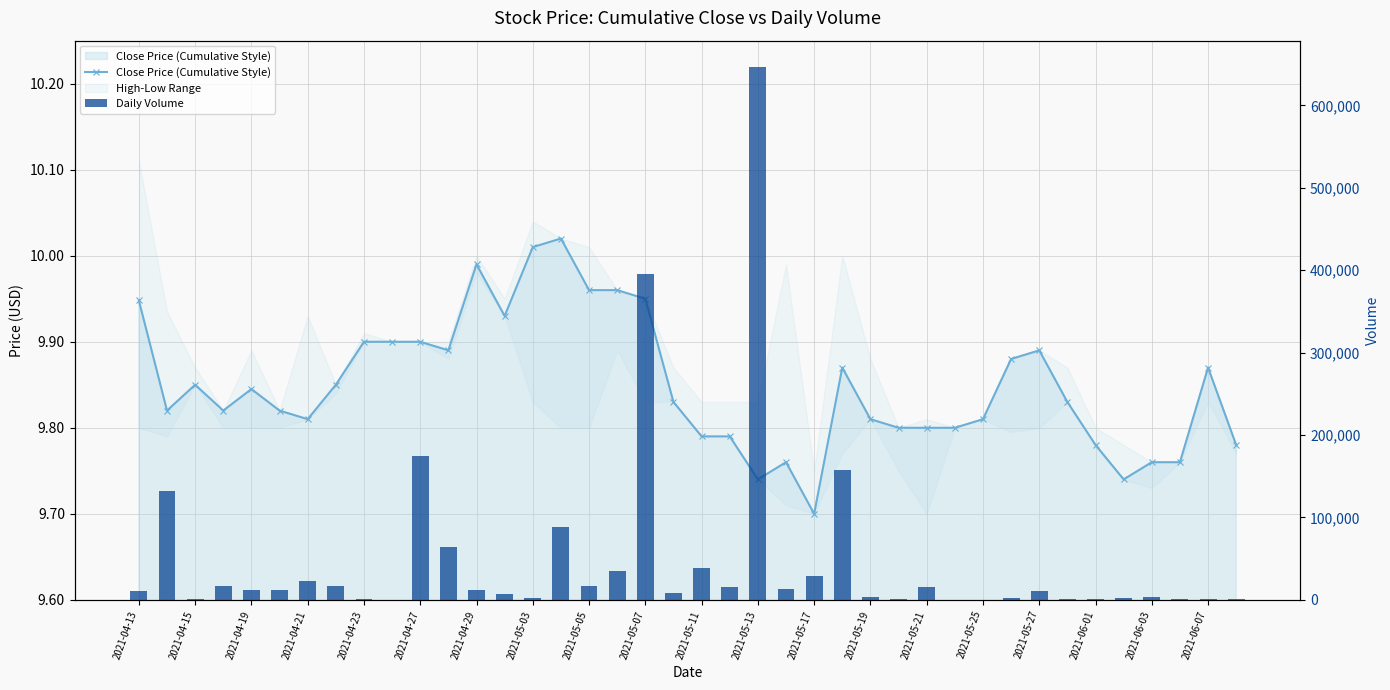

What is the total value across all series at 2021-06-07?

8509.8